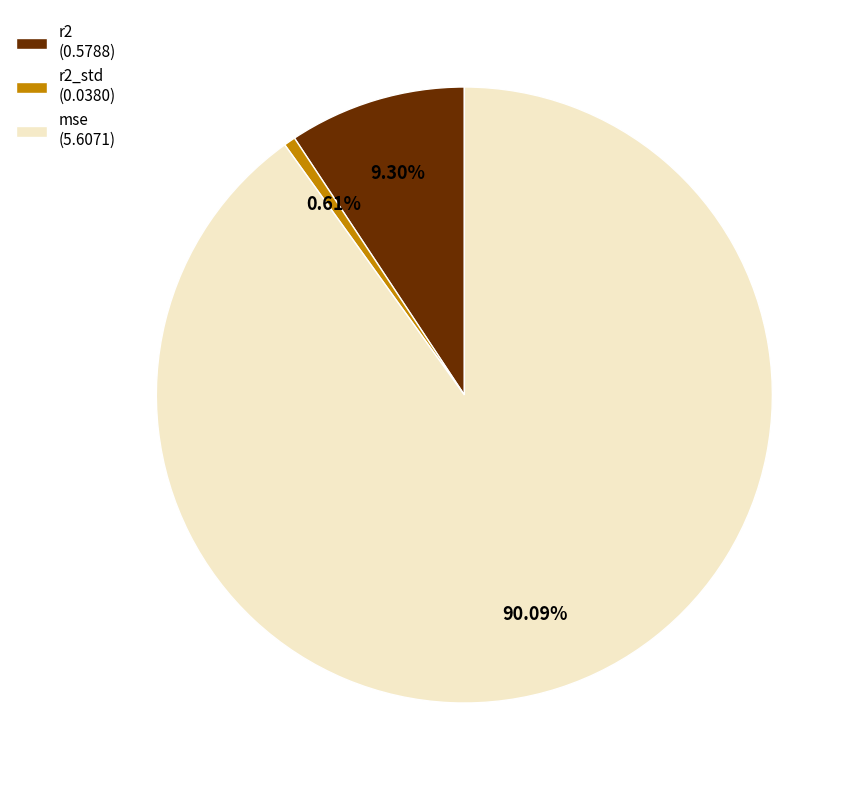

Rank the categories by value from lowest to highest.

r2_std (0.0380), r2 (0.5788), mse (5.6071)